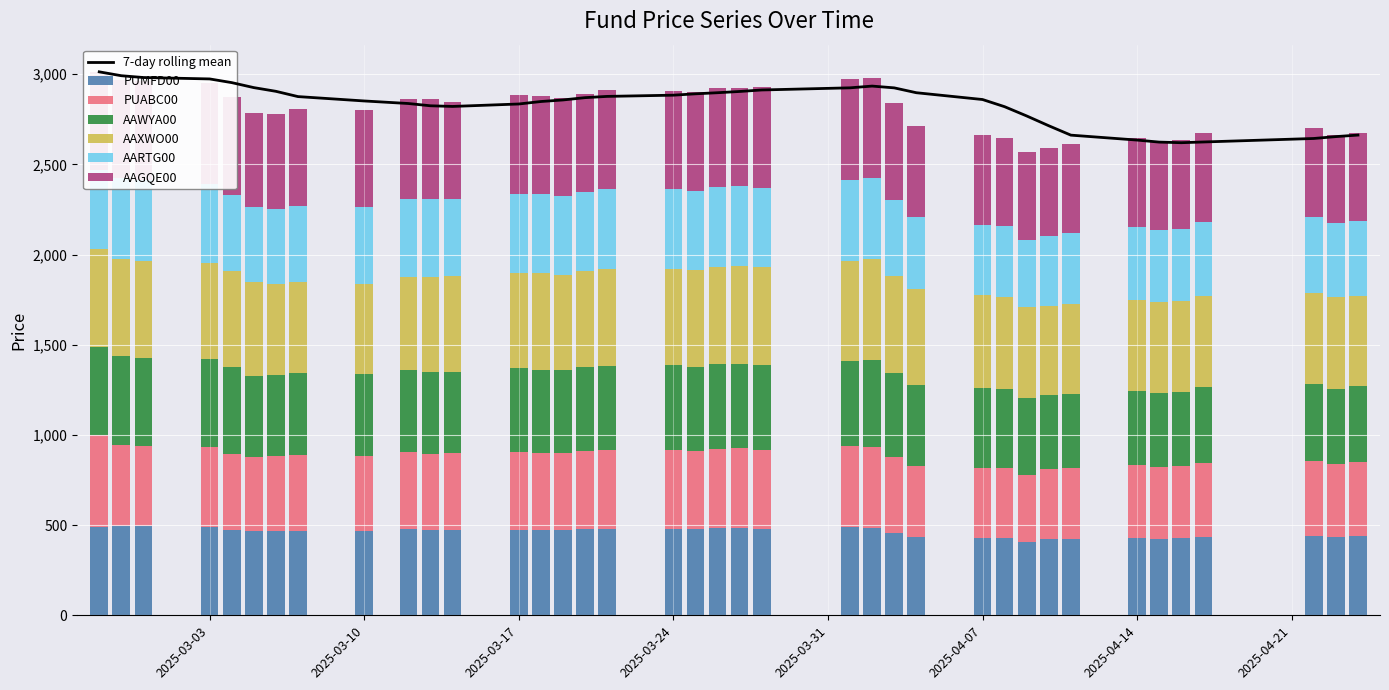

What is the highest value of the PUMFD00 series?

496.8